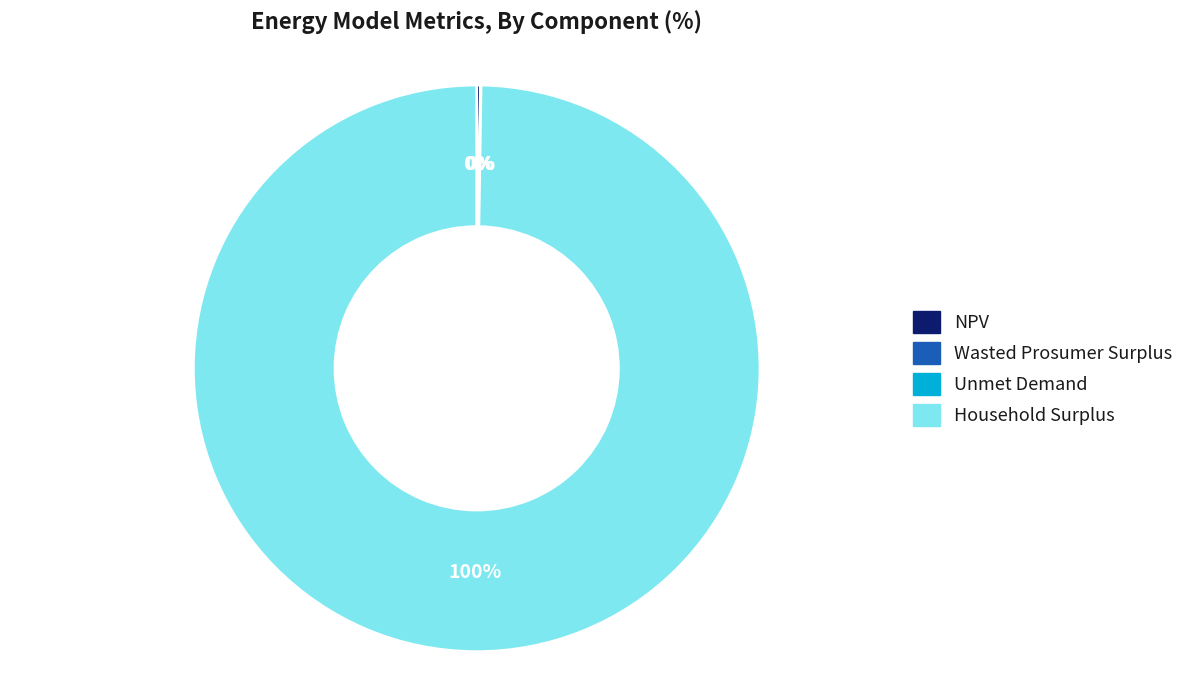

Which slice is the largest?

Household Surplus